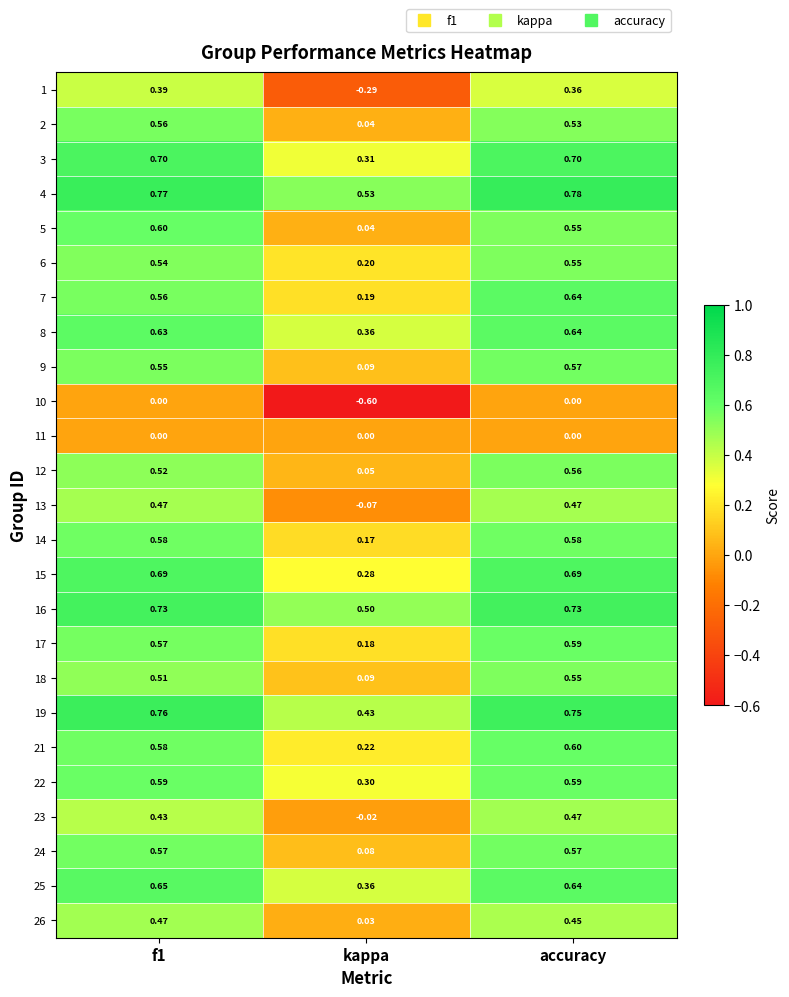

Is the value of 11 at accuracy greater than the value of 22 at kappa?

No